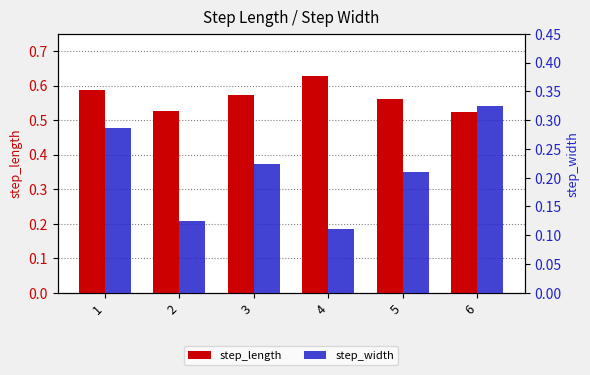

Reading right to left, list all the values displayed in this chart.

step_length: 0.5	0.6	0.6	0.6	0.5	0.6
step_width: 0.3	0.2	0.1	0.2	0.1	0.3